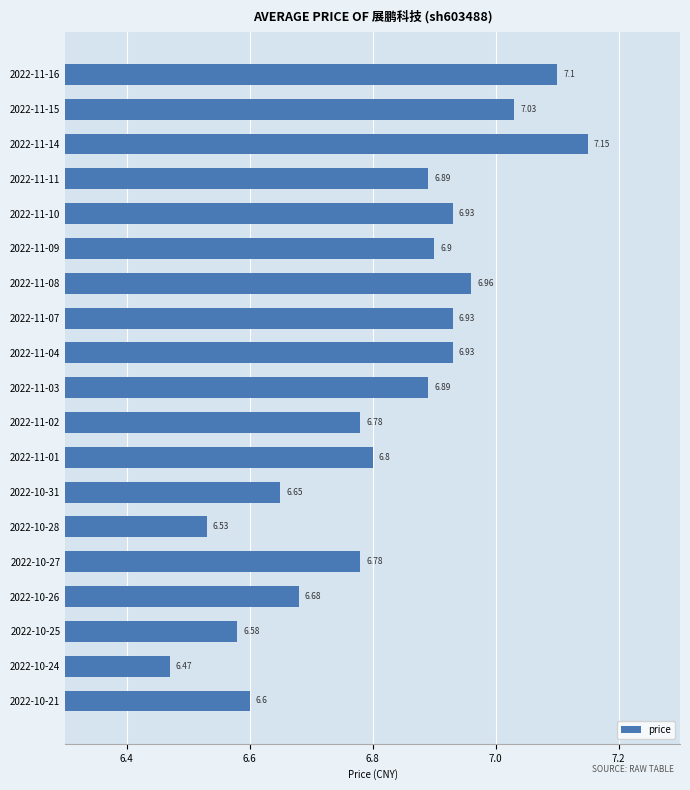

Where is the data nearest to the value 6?

2022-10-24